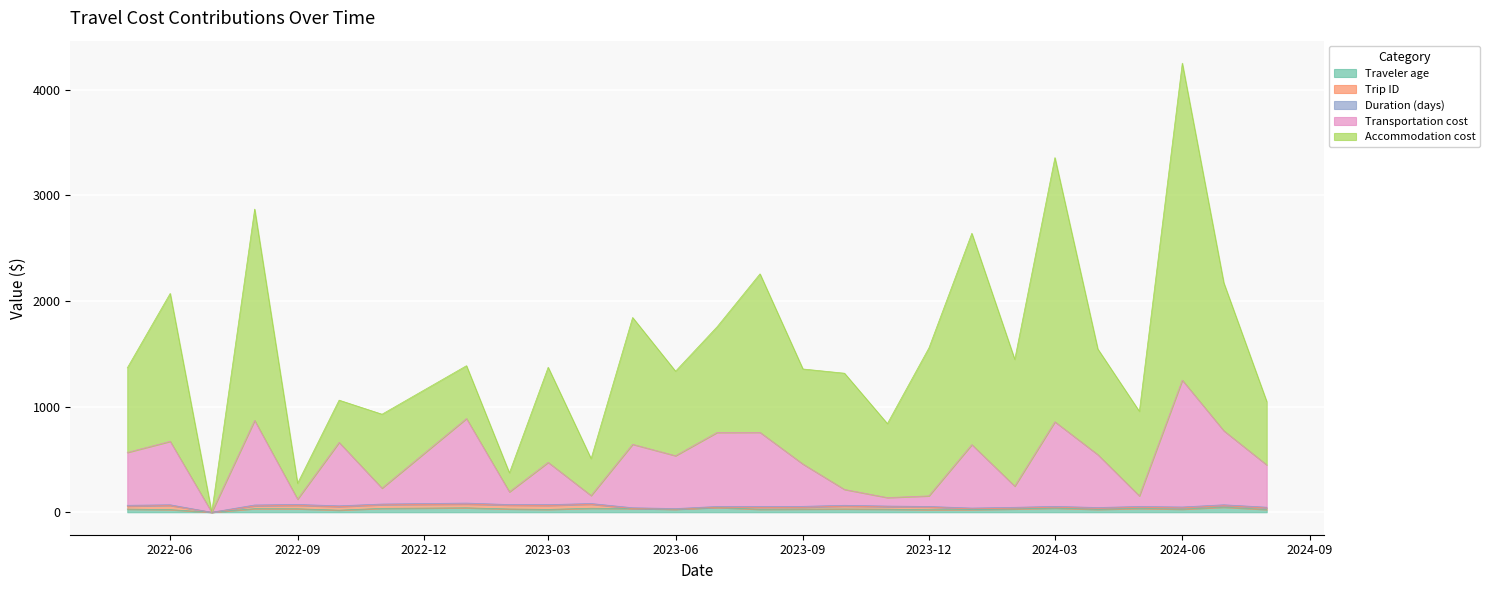

At 2024-07, list the series in order from largest to smallest.

Accommodation cost, Transportation cost, Traveler age, Trip ID, Duration (days)